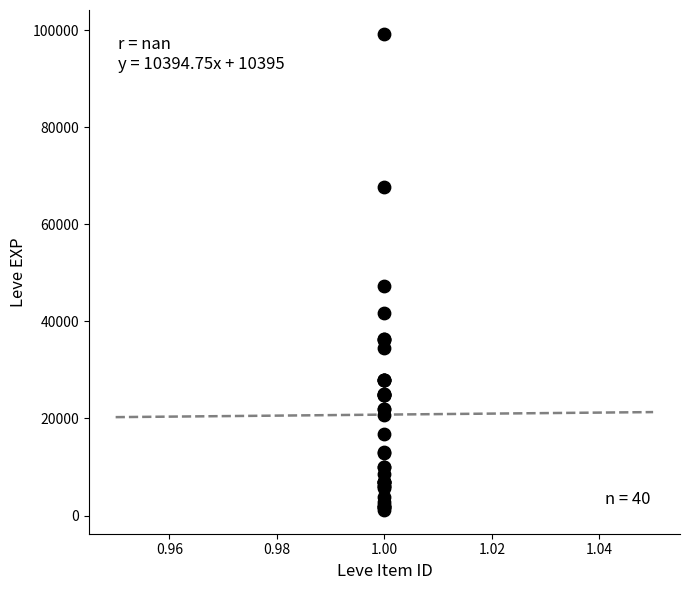

What Y value in the scatter plot is closest to 50190?

47200